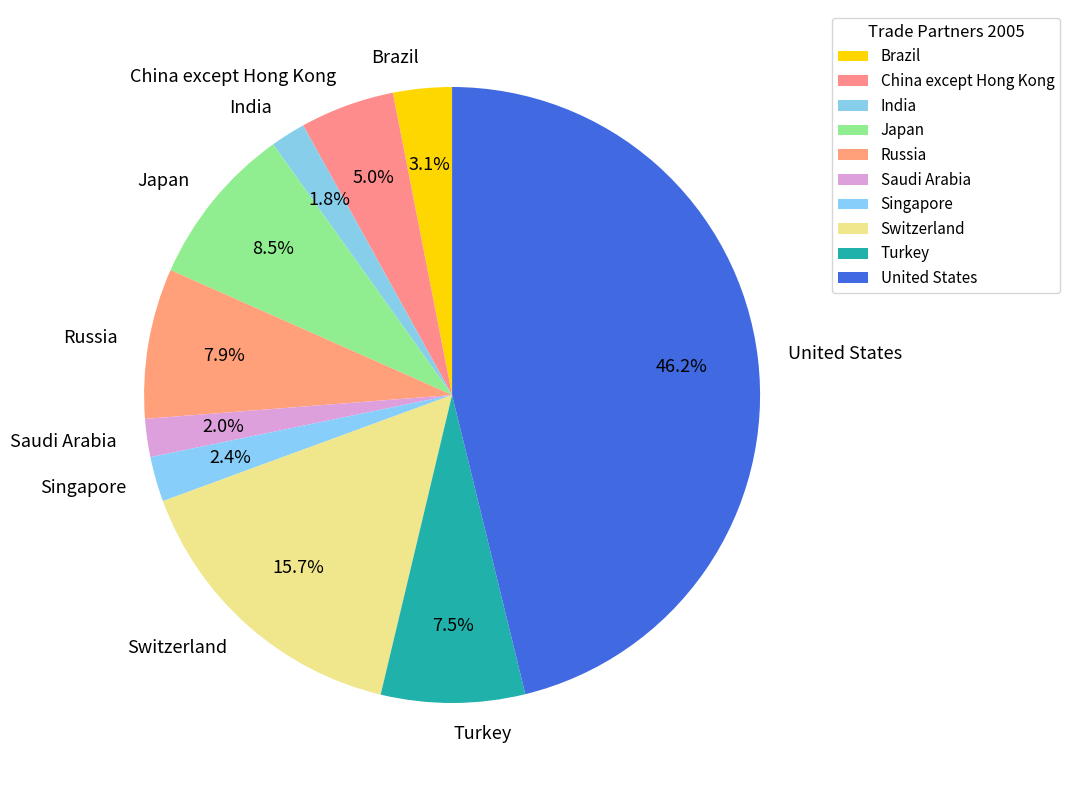

Which has a higher value, Singapore or Switzerland?

Switzerland